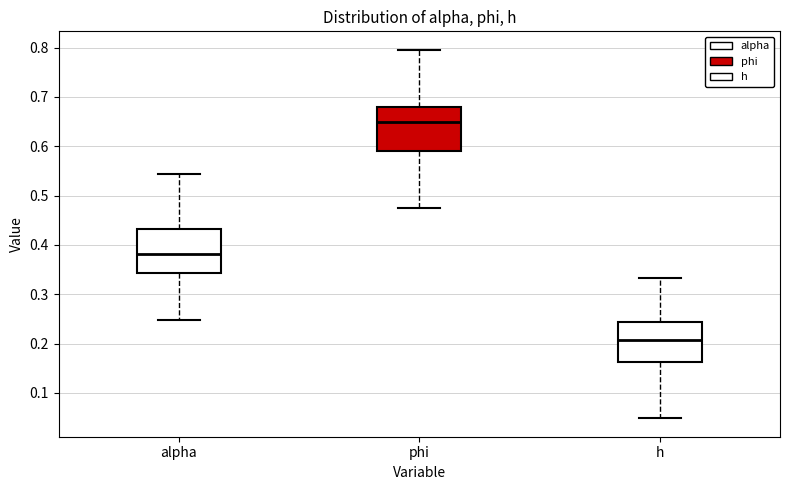

Which box has the lowest median line?

h